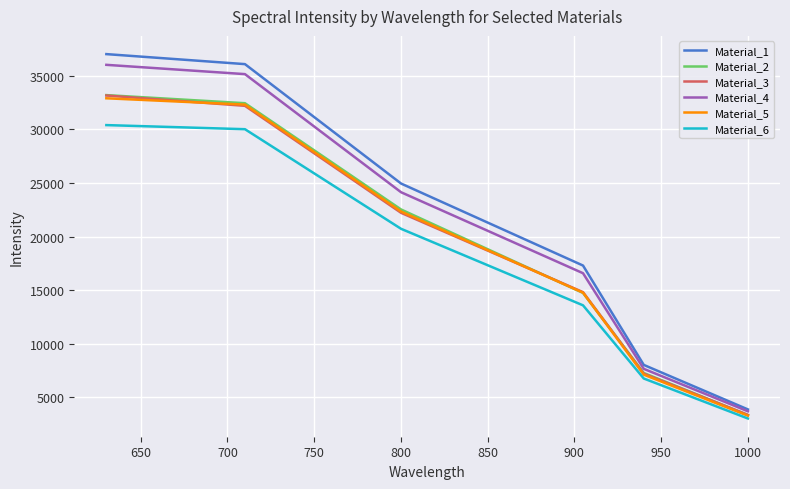

True or false: Material_1 and Material_2 cross at least once.

False